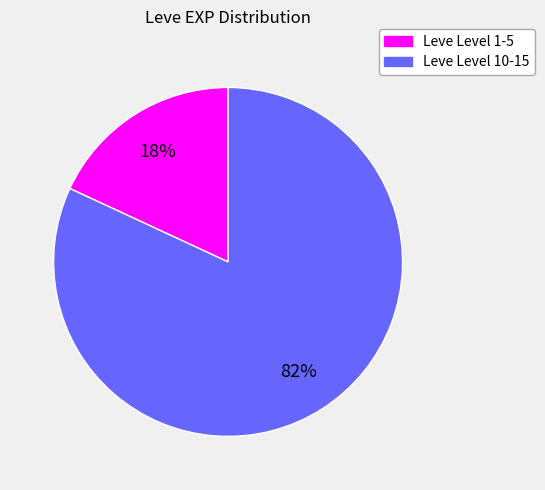

To the nearest percent, what is the difference between the largest and smallest slice percentages?

64%